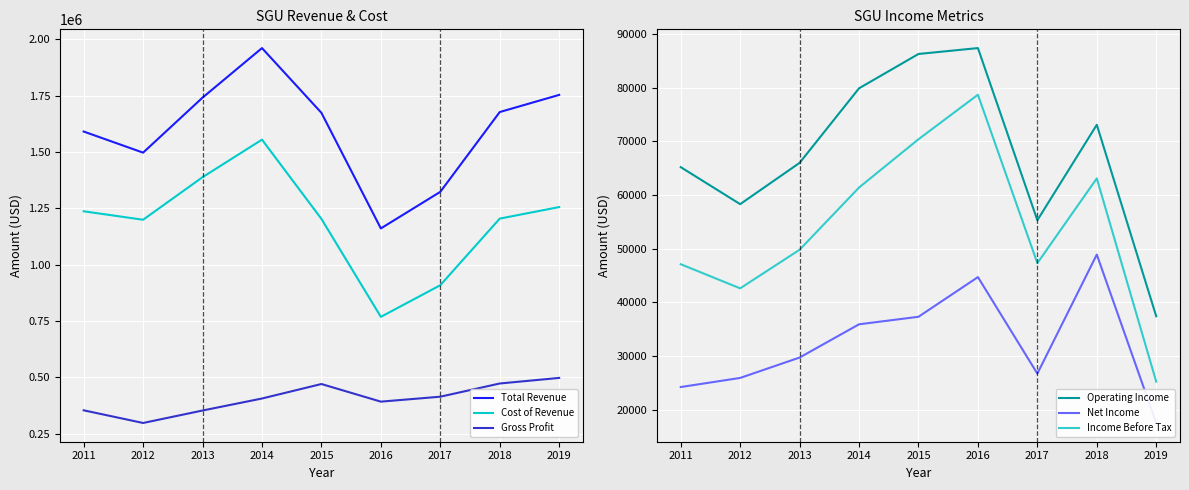

Does the chart display data point markers on the line(s)?

No